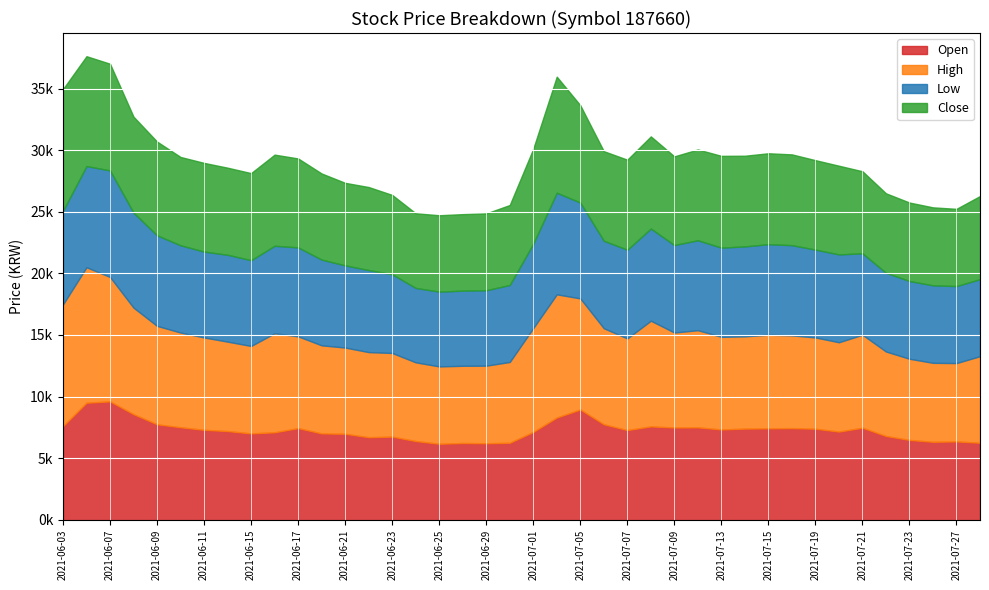

True or false: Close and Low cross at least once.

False